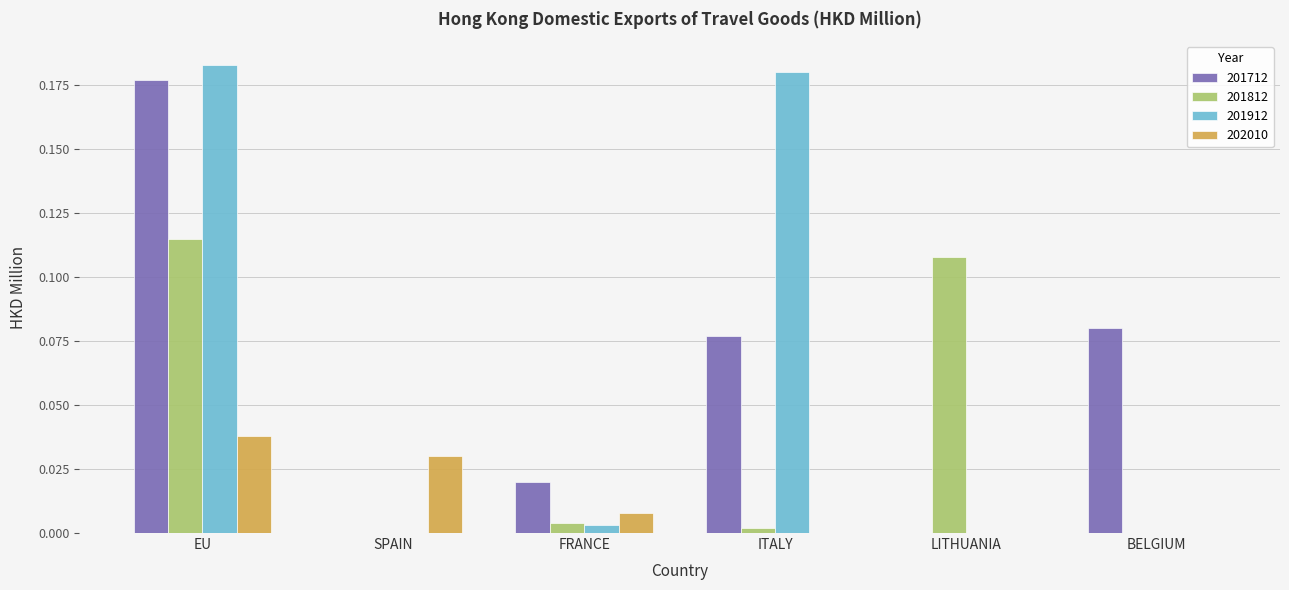

The value of 202010 at ITALY is 0.0. True or false?

True